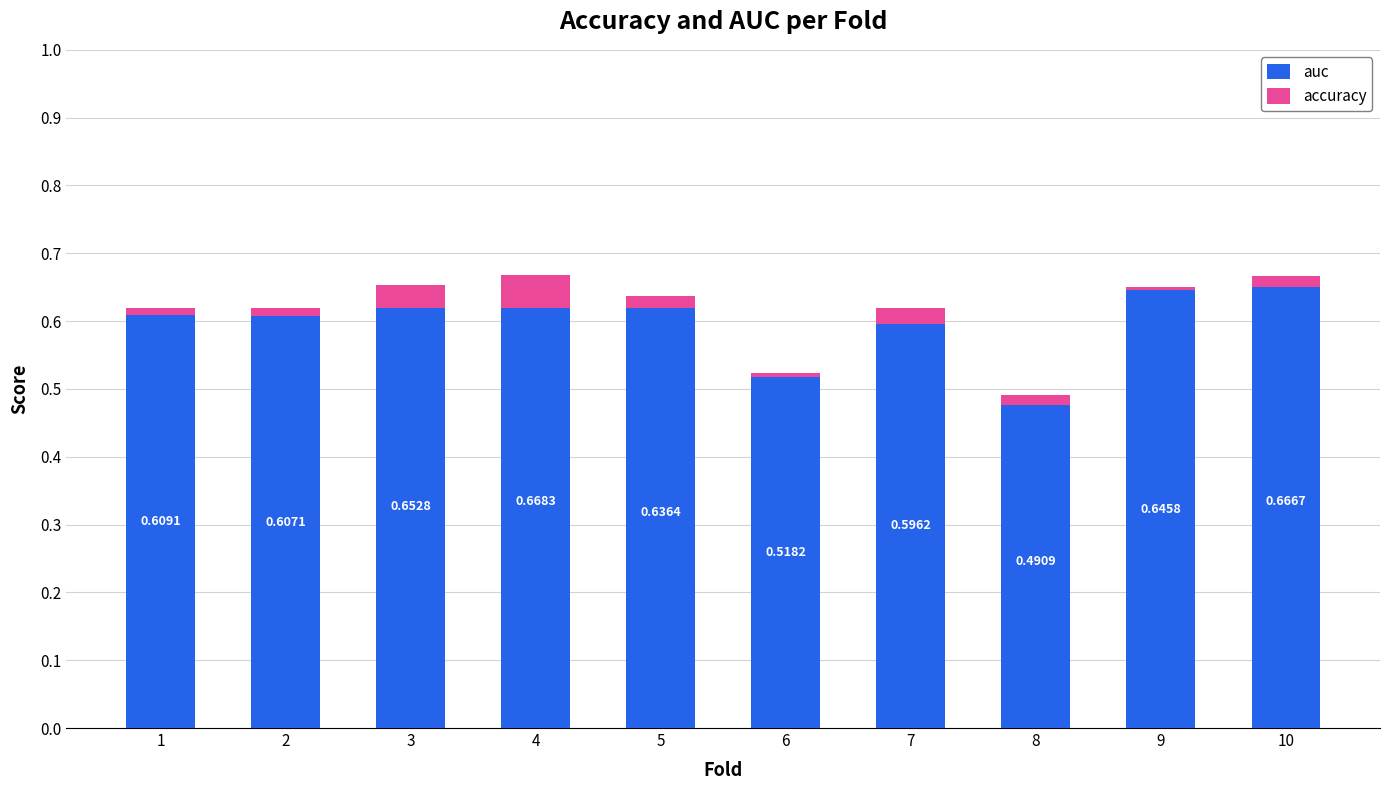

At which category does the chart reach its peak across all series?

4